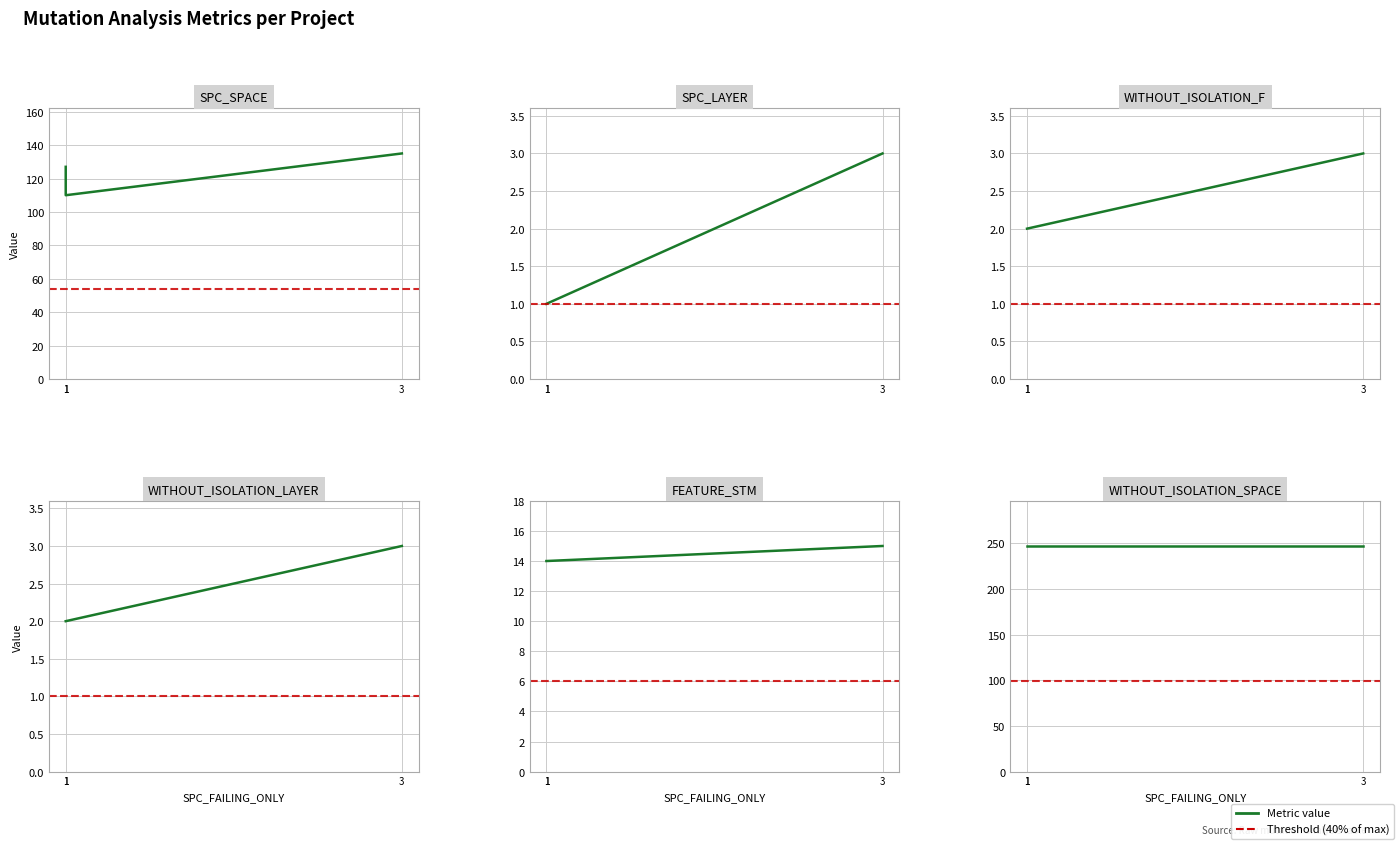

What is the difference between the maximum and minimum values in the SPC_SPACE series?

25